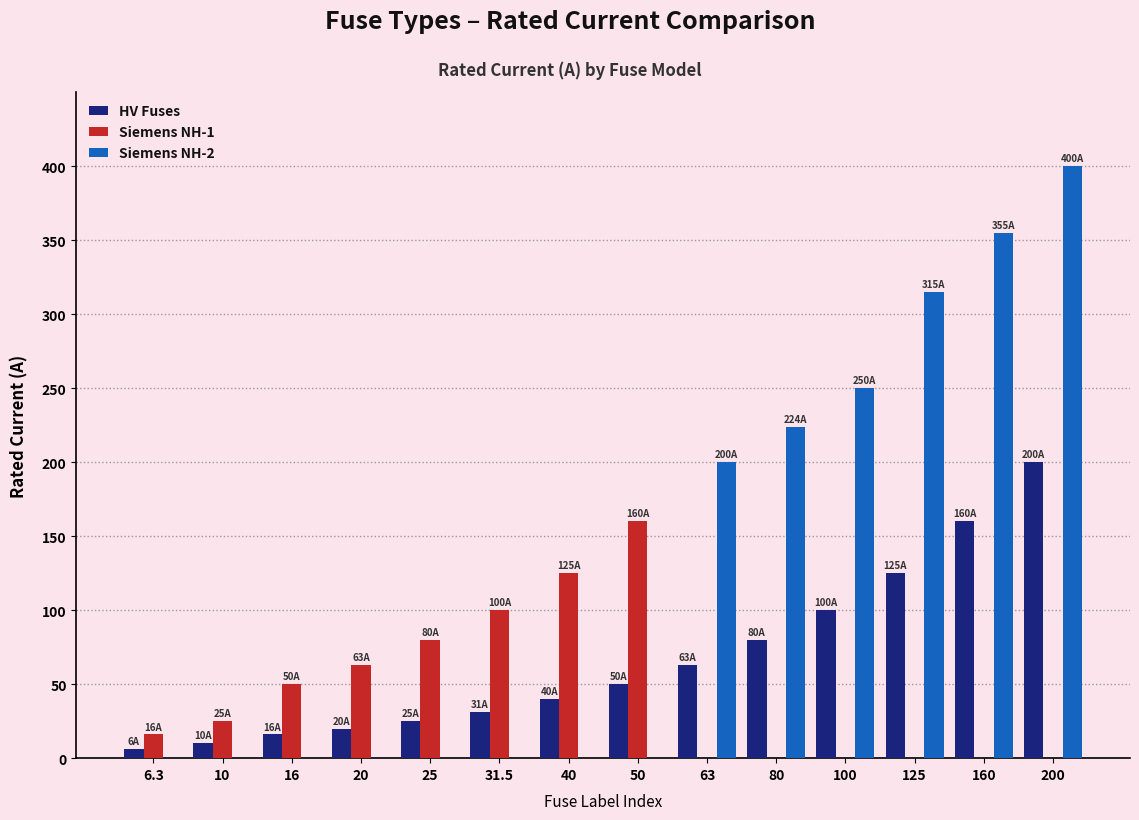

Which series has the largest total across all categories?

Siemens NH-2